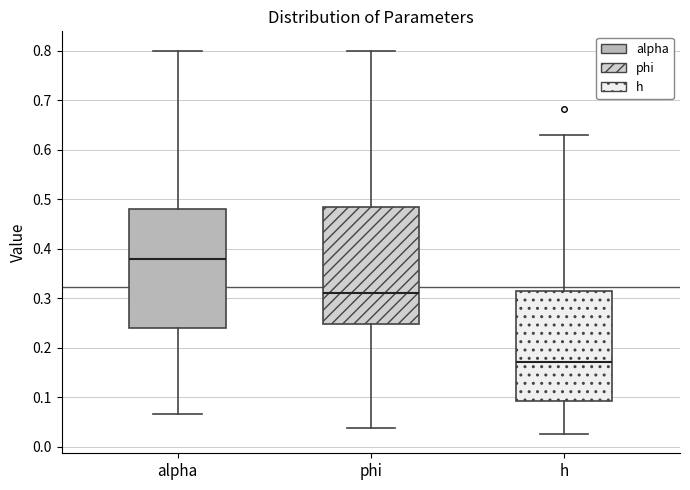

Which box's median line is the highest?

alpha